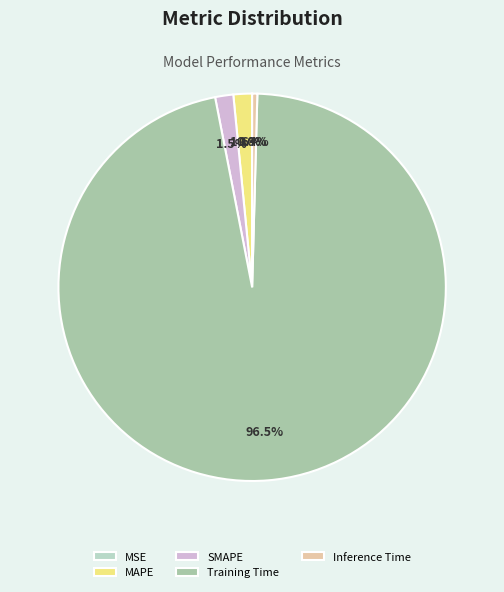

To the nearest percent, what is the difference between the Inference Time and SMAPE slice percentages?

1%